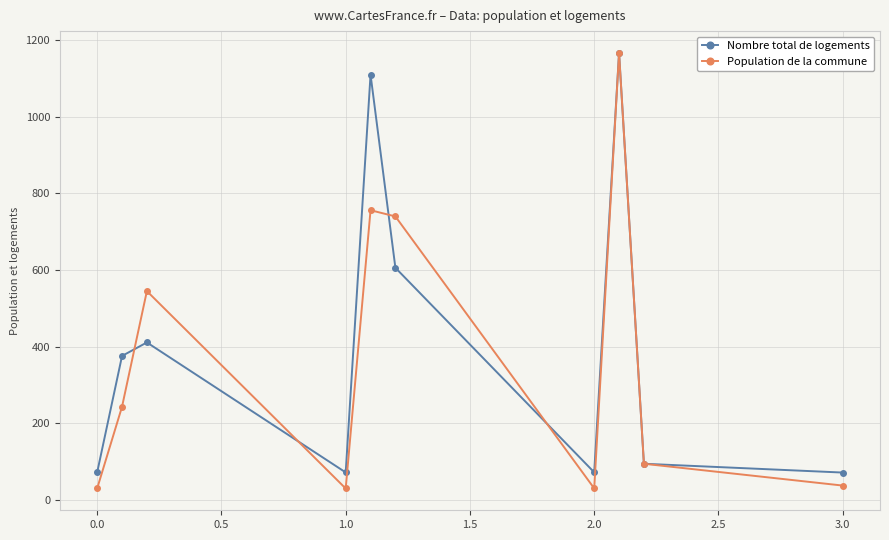

What is the value of the Nombre total de logements point at the 8th from the left?

1166.3